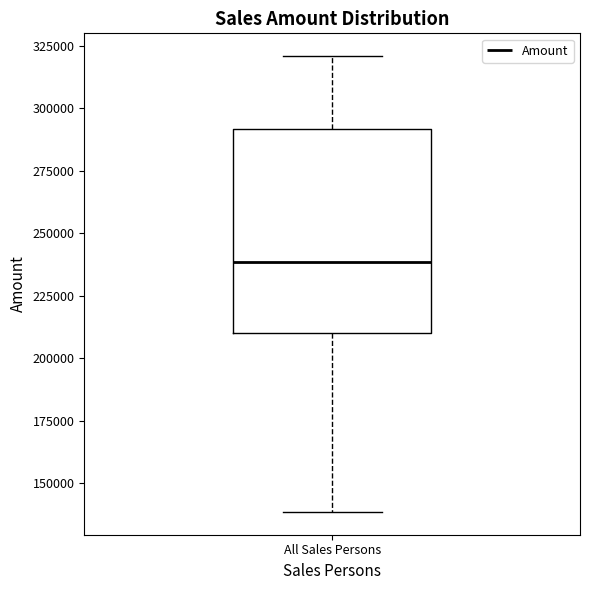

Read this box plot against the y-axis: the position of the median line, the range covered by the box, and the ends of both whiskers. The values are not printed on the chart, so give them approximately, as read against the axis.

median 240000, box 210000 to 290000, whiskers 140000 to 320000